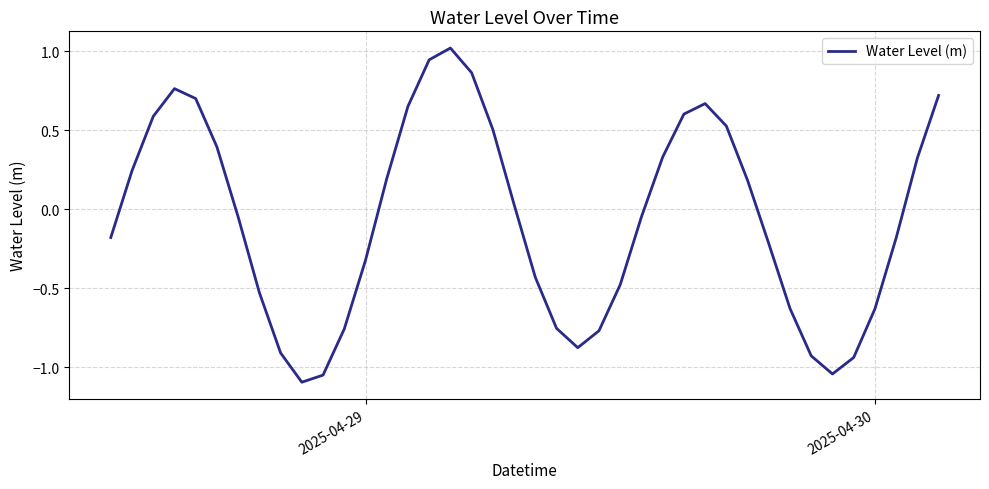

What is the maximum value shown in the chart?

1.0